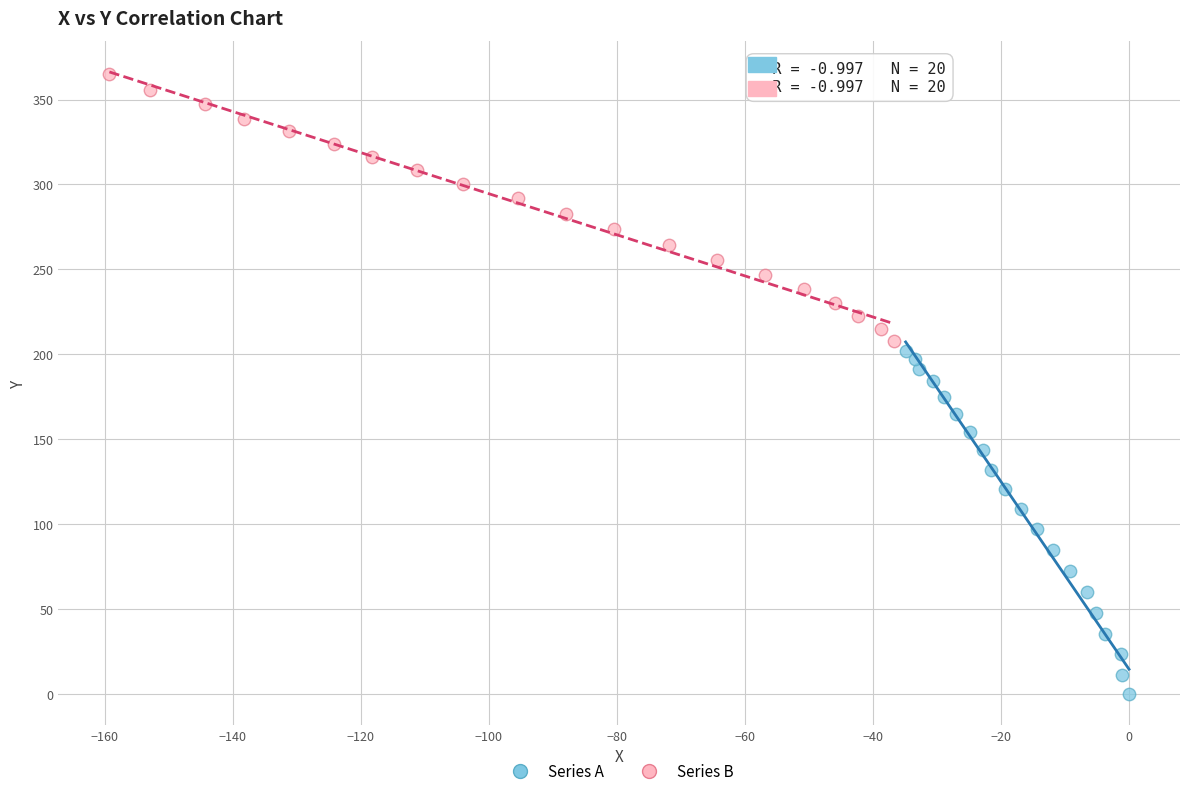

Which series contains the lowest Y value?

Series A